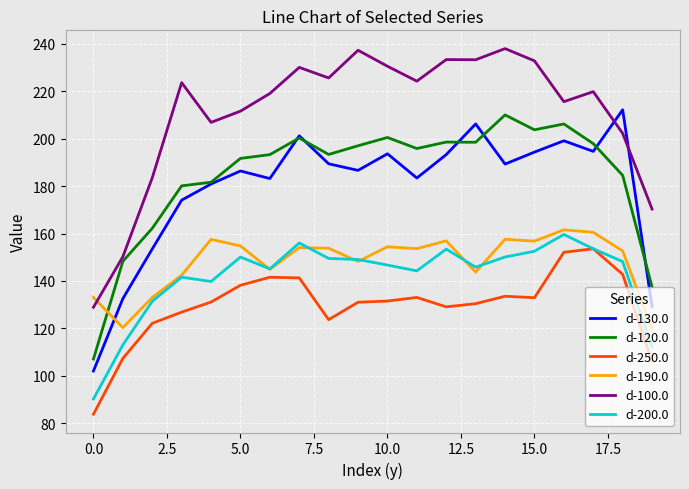

Which series has the largest total across all categories?

d-100.0